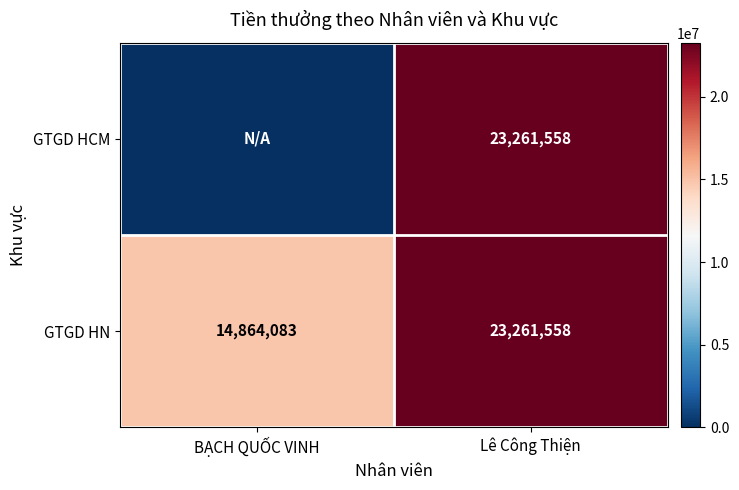

What is the minimum value for GTGD HN?

14864083